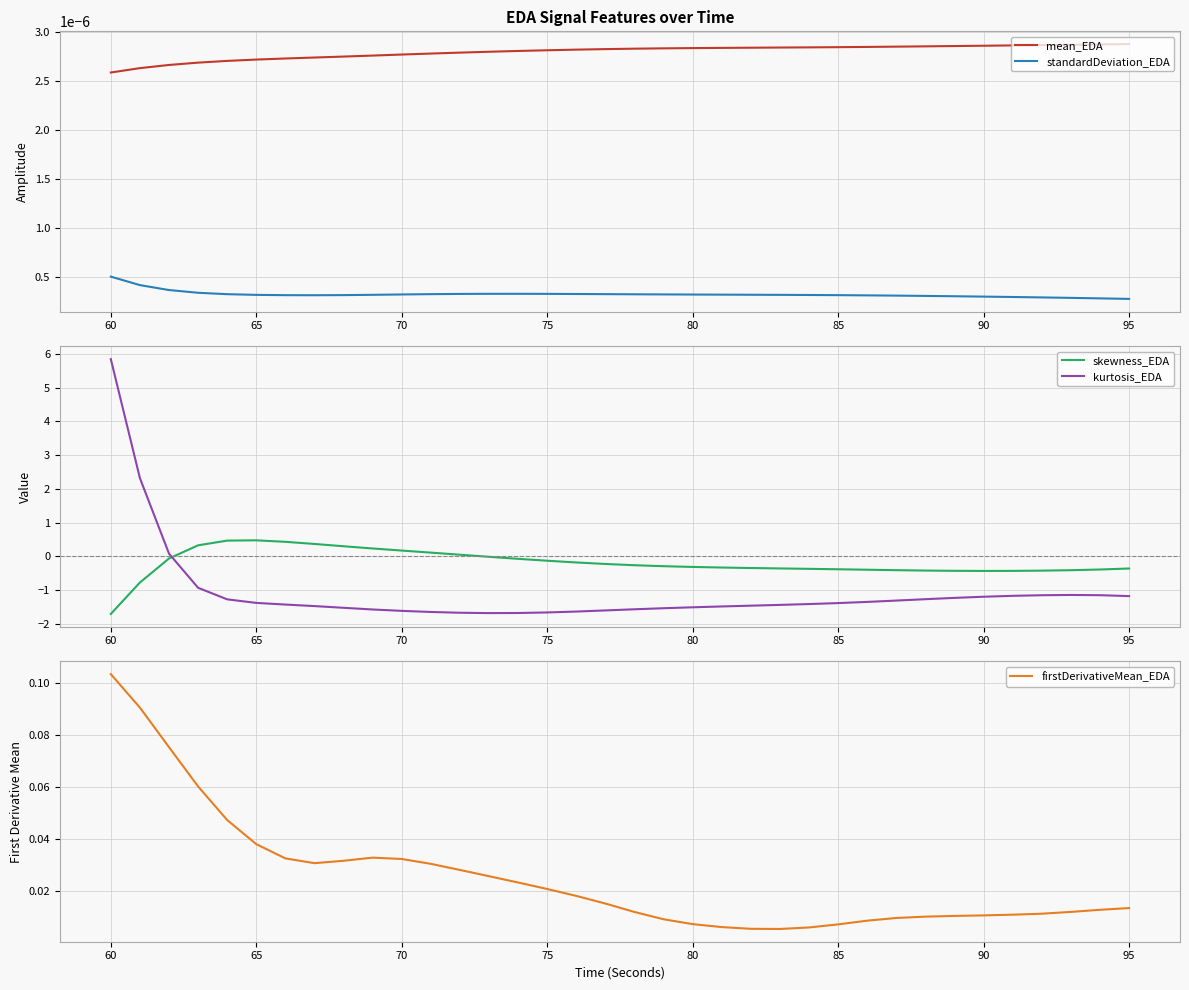

Count the standardDeviation_EDA values in the range 0 to 1.

36